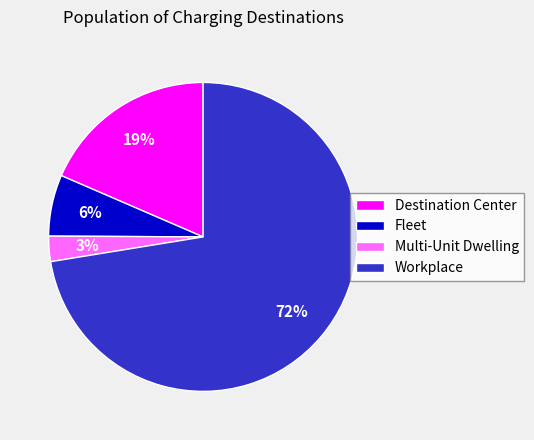

How many segments does this pie chart have?

4